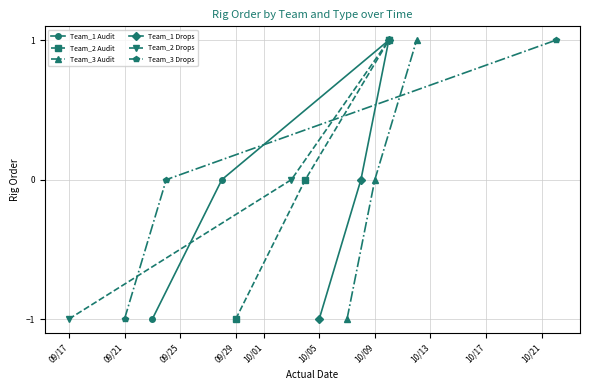

What is the sum of the Team_1 Drops values at 09/21 and 09/25?

1